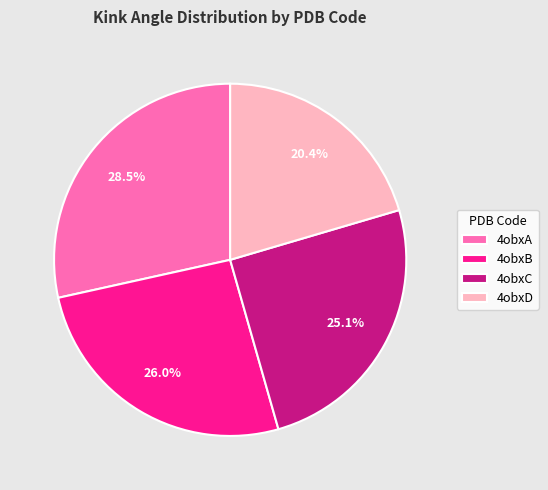

The 4obxB slice represents 16% of the pie. True or false?

False